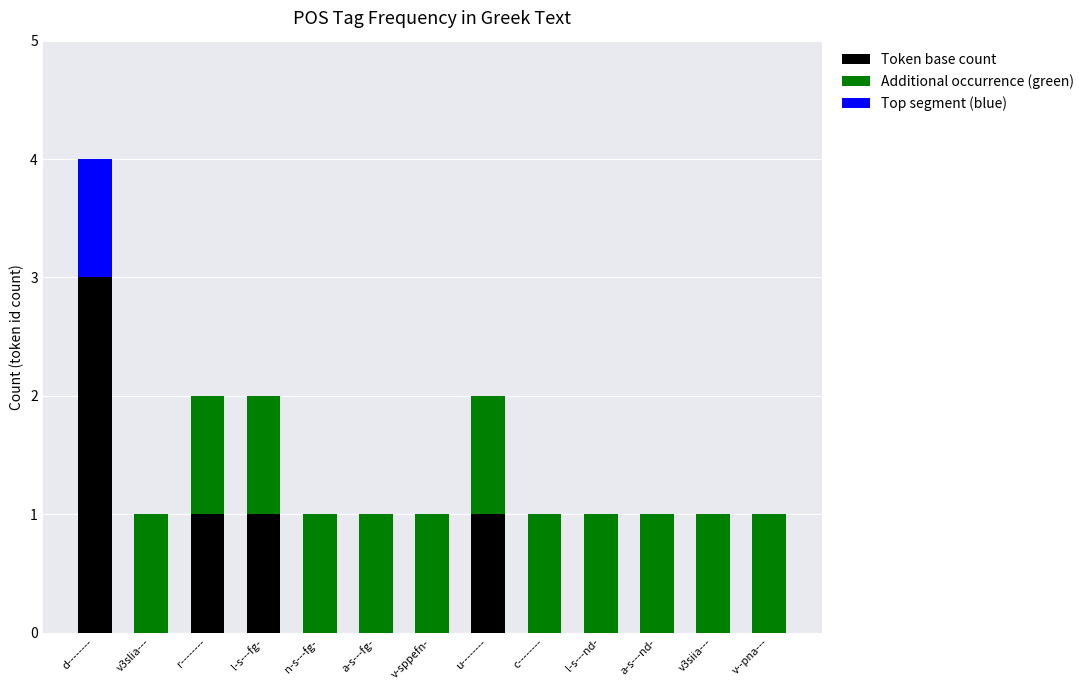

Are the bars horizontal?

No